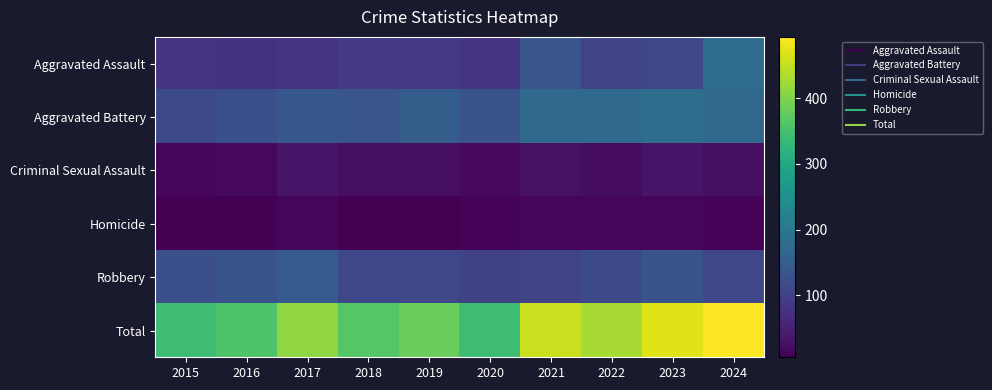

How many data points does each series have?

10